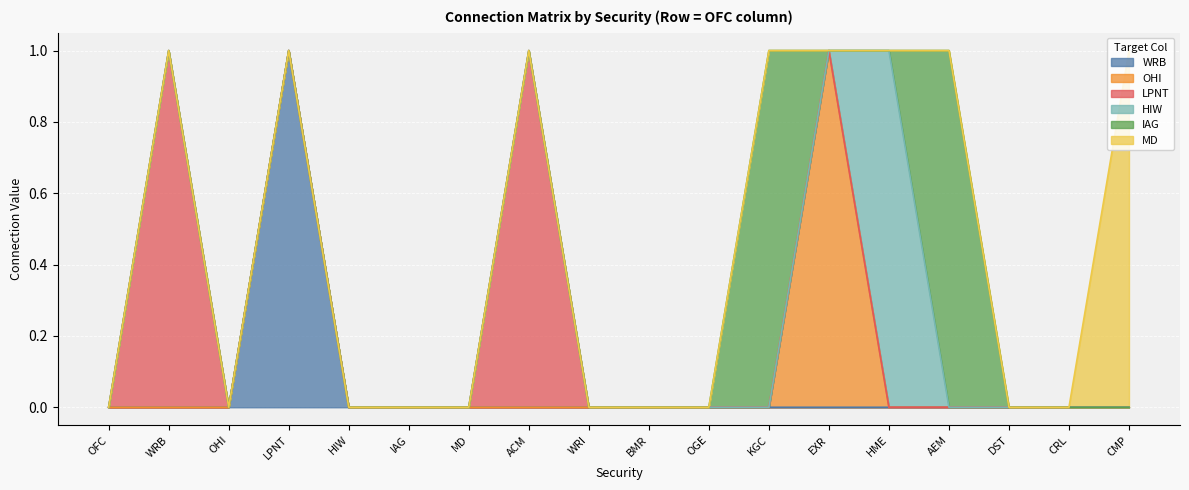

True or false: OHI has more than 2 points higher than both neighbors.

False